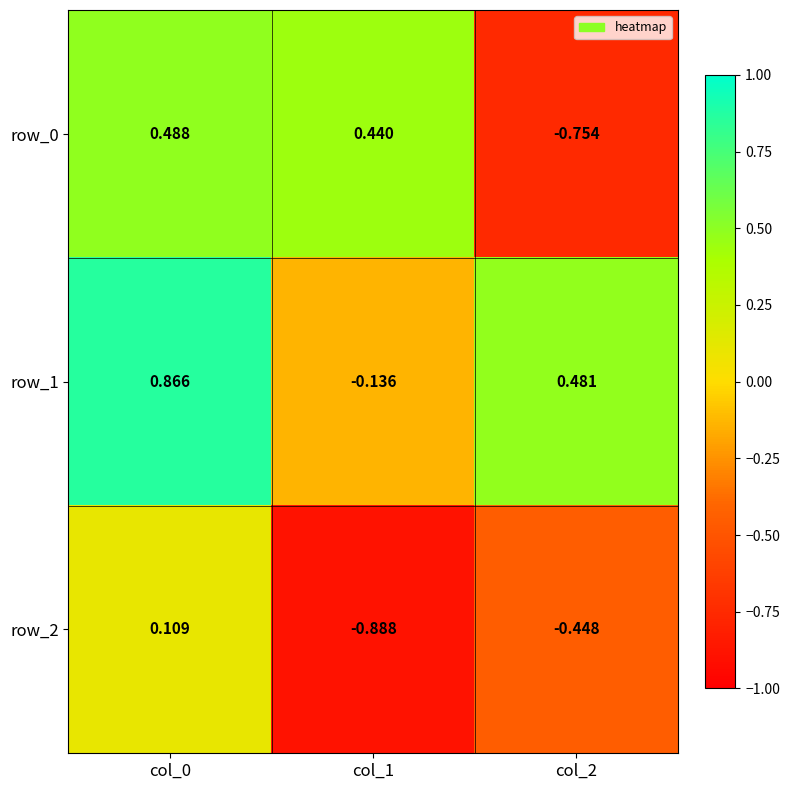

Where does the row_1 series first go above 0?

col_0